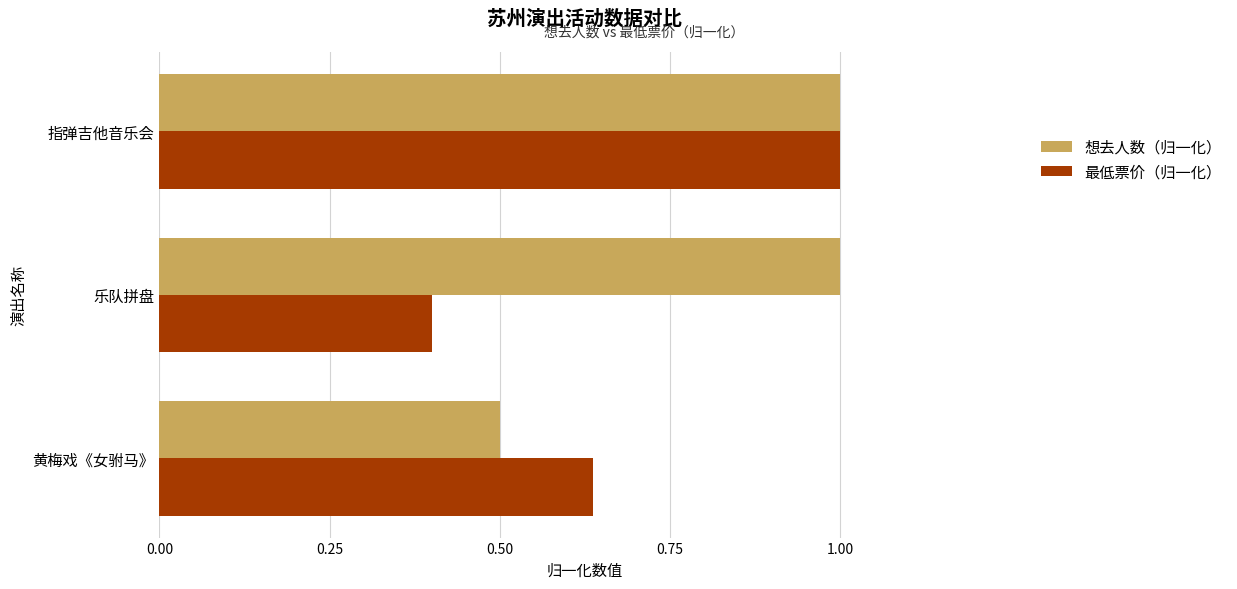

What is the total value across all series at 黄梅戏《女驸马》?

1.1